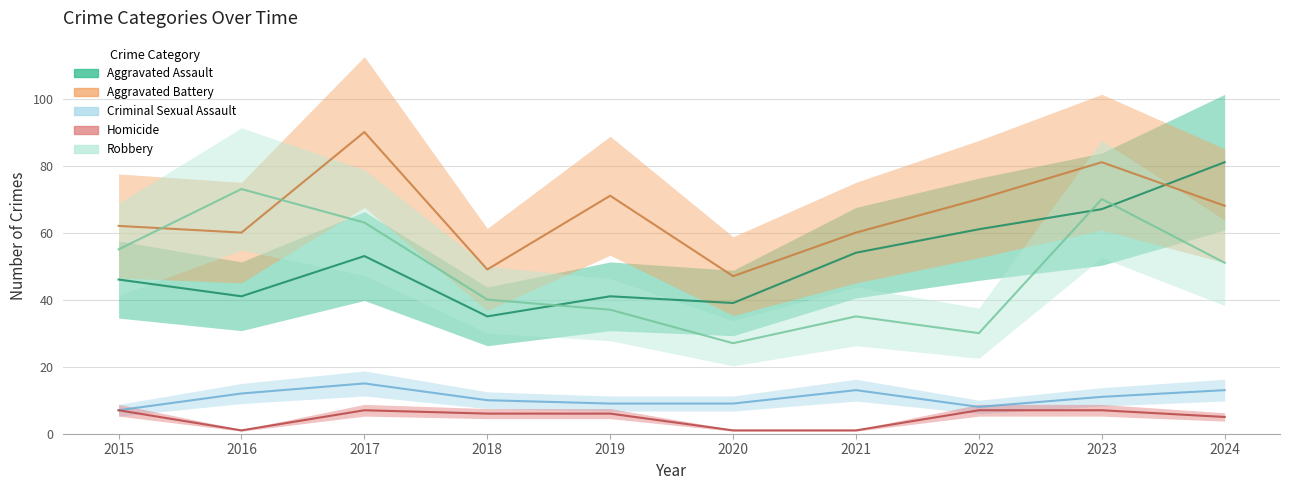

What is the difference between the maximum and minimum values in the Aggravated Battery series?

43